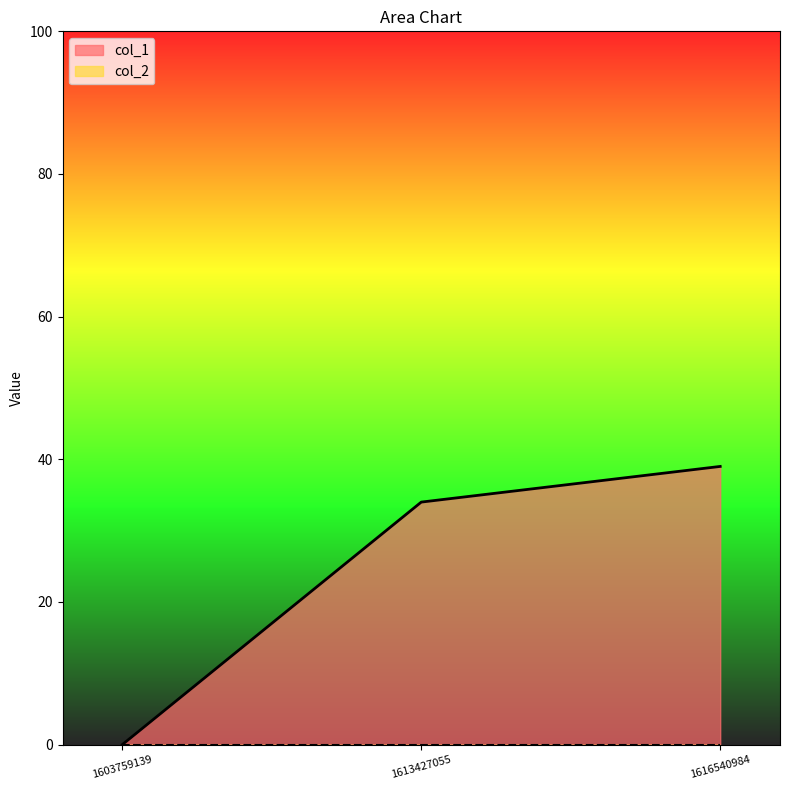

List the labels in order of value, largest first.

1616540984, 1613427055, 1603759139